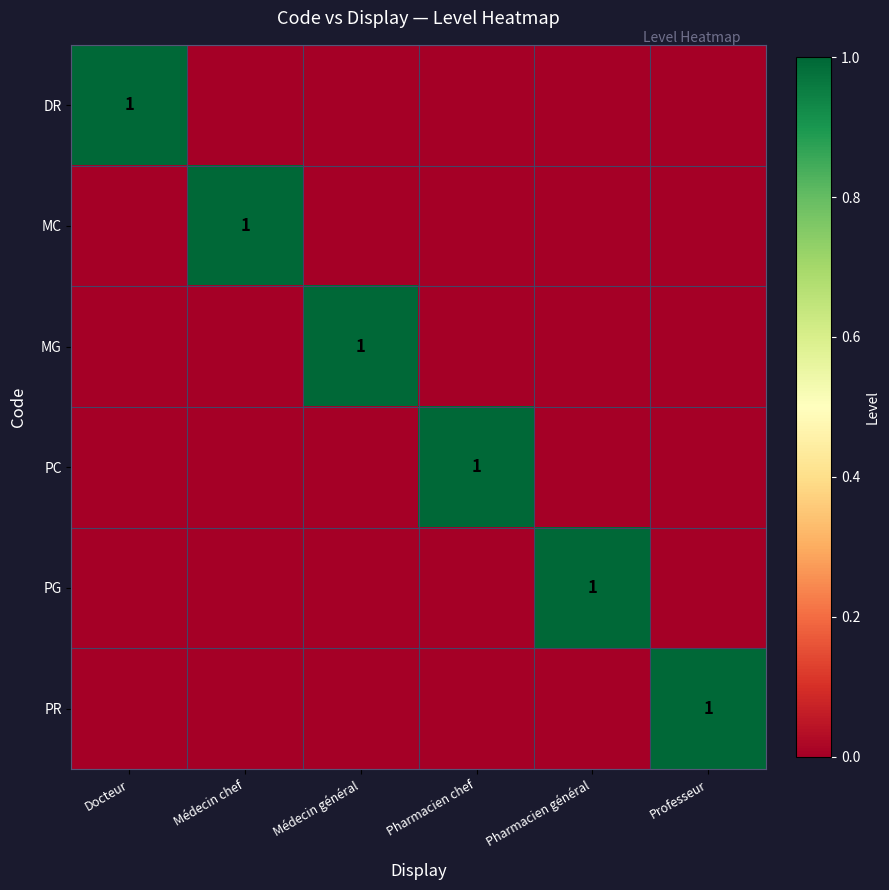

Which series has the widest spread of values?

DR